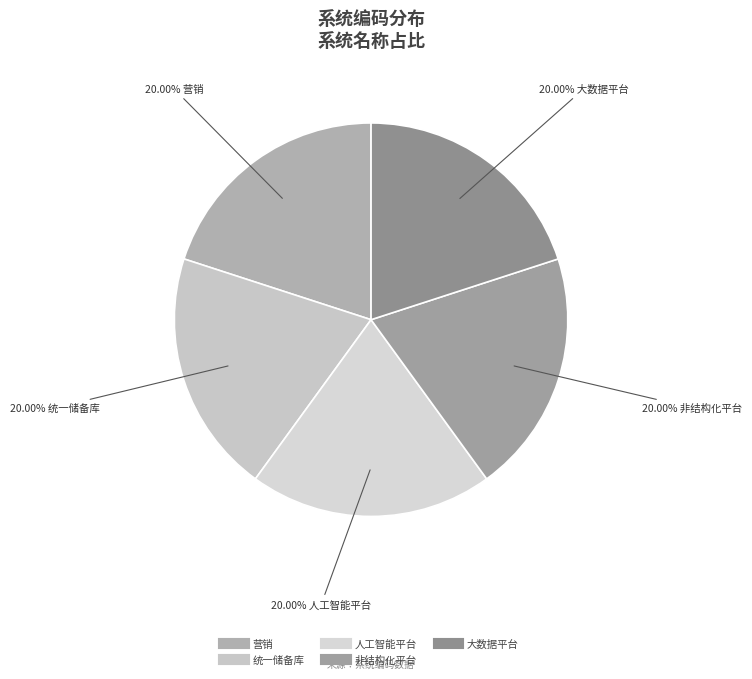

Approximately how many times larger is the value at 大数据平台 compared to 营销?

1.0